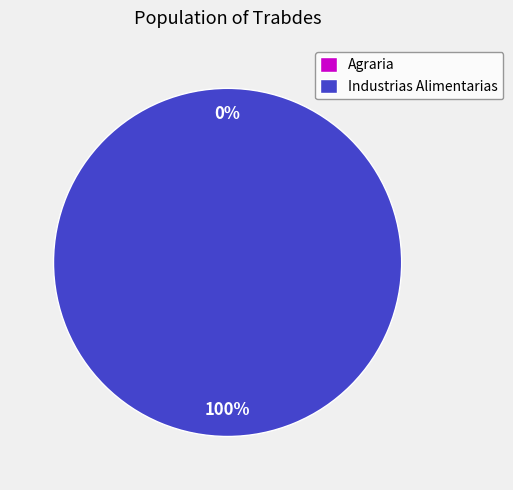

To the nearest percent, what percentage of the pie is Industrias Alimentarias?

100%